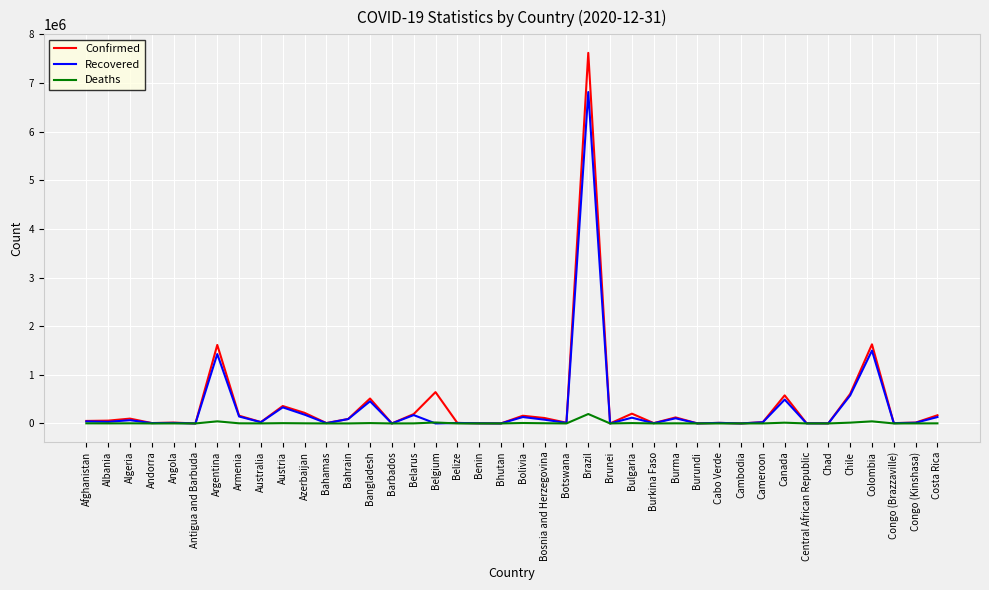

Which series has the widest spread of values?

Confirmed